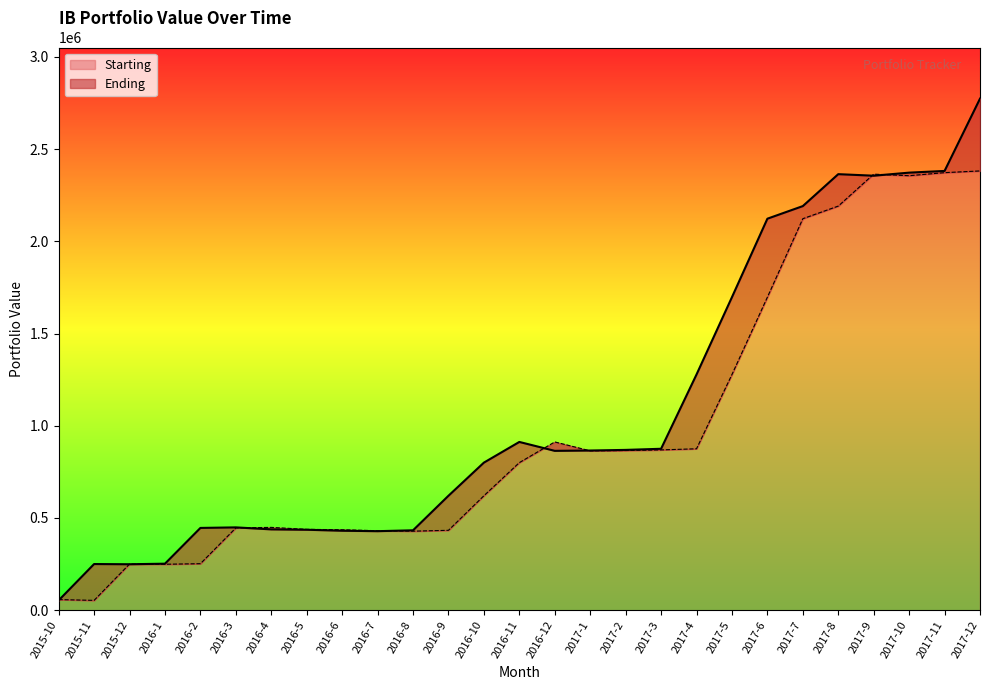

Reading left to right, what are all the values shown in this chart?

Starting: 57693.5	53421.0	250366.6	249244.9	252300.8	446190.9	449146.3	438396.8	436353.1	431003.4	428567.4	433297.2	620638.1	800306.5	912420.2	864145.0	865911.7	869248.2	875344.4	1278043.9	1697339.9	2122846.5	2191174.0	2364305.0	2355924.0	2372556.0	2381792.0
Ending: 53421.0	250366.6	249244.9	252300.8	446190.9	449146.3	438396.8	436353.1	431003.4	428567.4	433297.2	620638.1	800306.5	912420.2	864145.0	865911.7	869248.2	875344.4	1278043.9	1697339.9	2122846.5	2191174.0	2364305.0	2355924.0	2372556.0	2381792.0	2773702.0